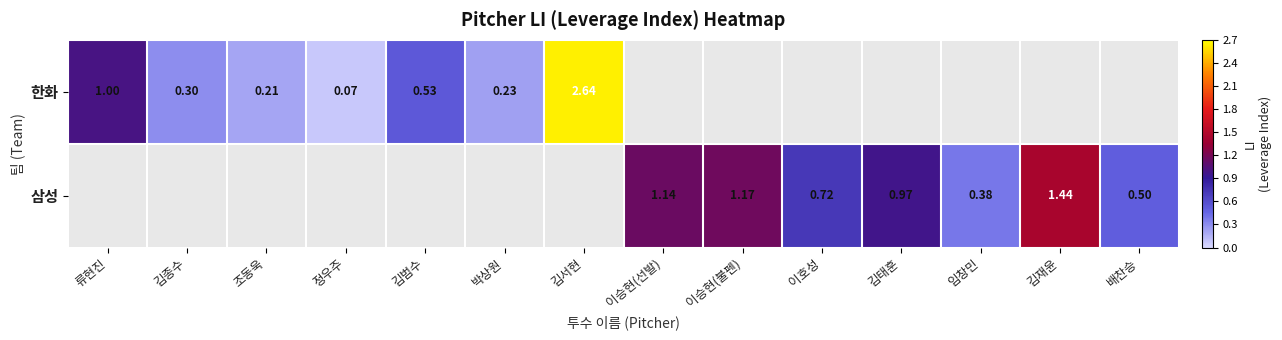

At 김태훈, list the series in order from largest to smallest.

한화, 삼성